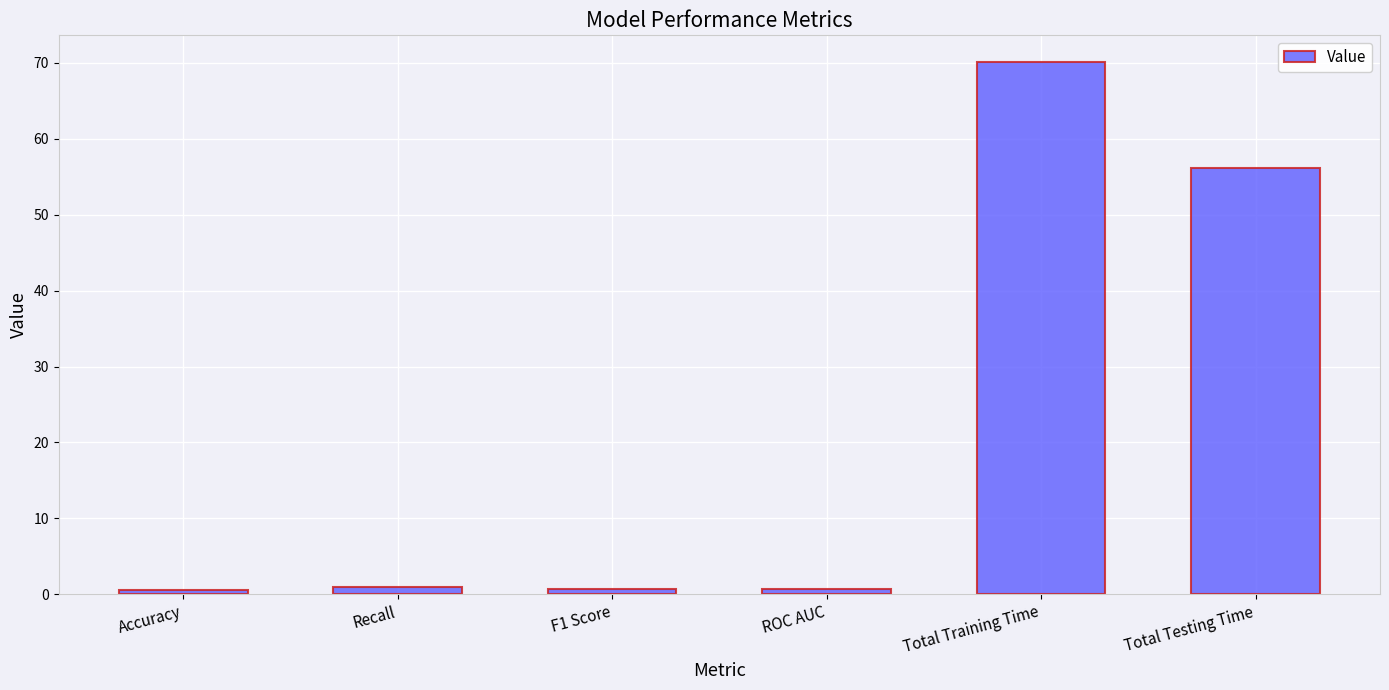

Which has a higher value, ROC AUC or Total Testing Time?

Total Testing Time